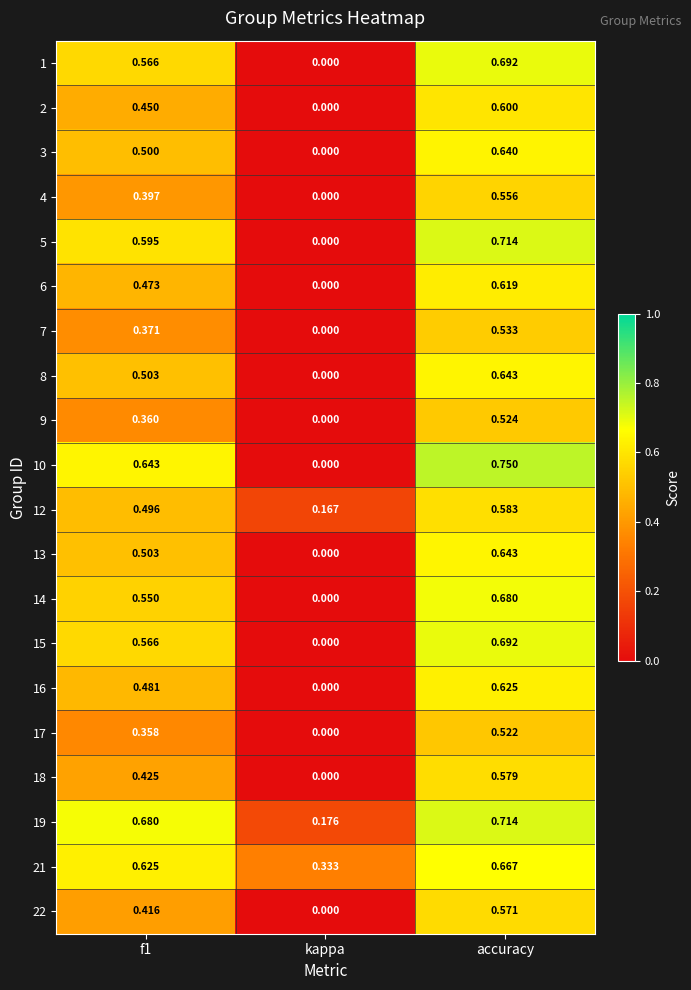

Is the value of 4 at f1 greater than the value of 8 at accuracy?

No